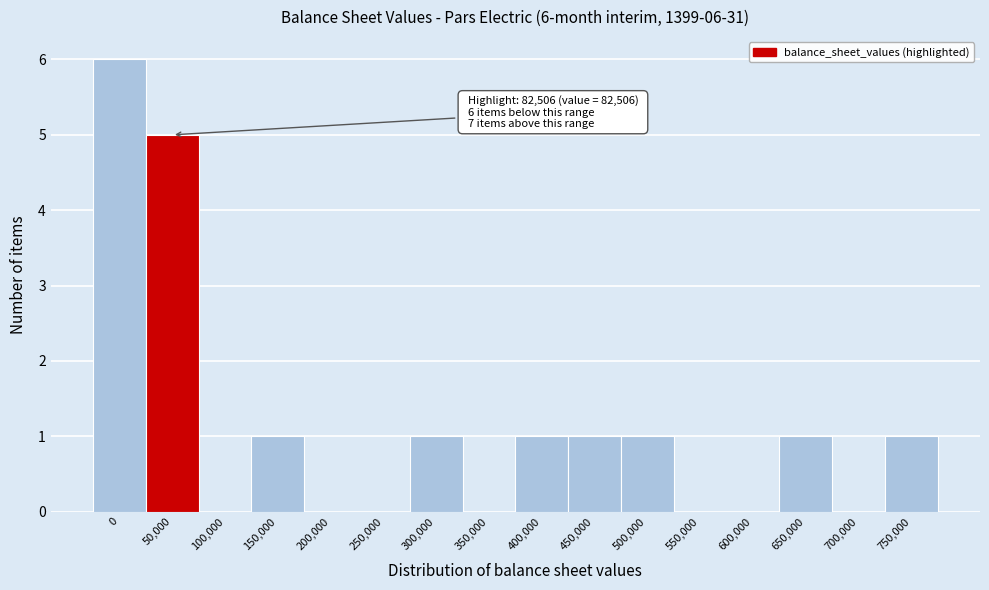

Reading right to left, transcribe all the data shown in this chart.

750,000=1	700,000=0	650,000=1	600,000=0	550,000=0	500,000=1	450,000=1	400,000=1	350,000=0	300,000=1	250,000=0	200,000=0	150,000=1	100,000=0	50,000=5	0=6